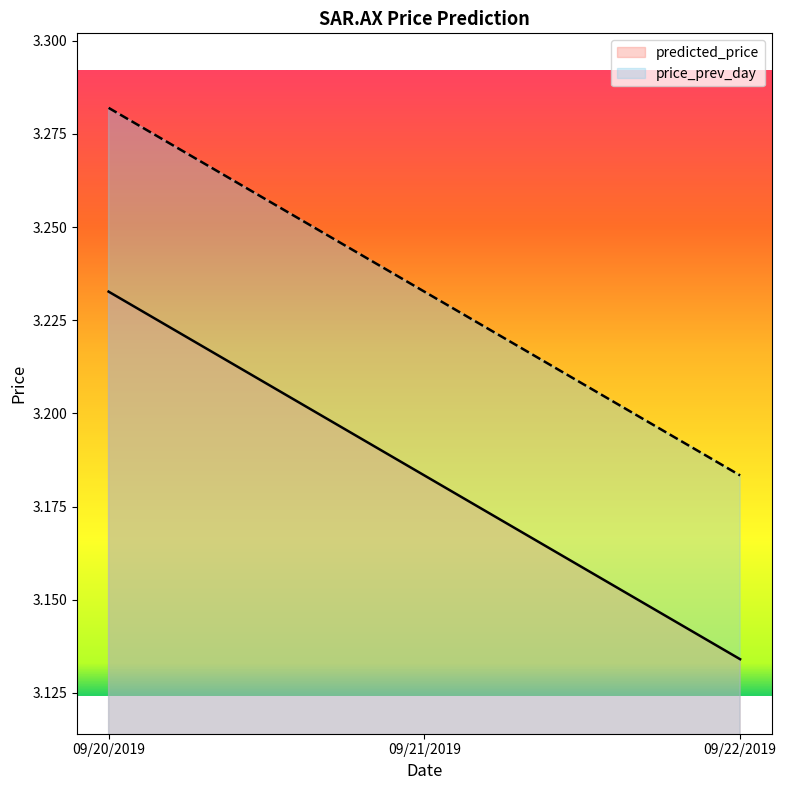

What position from the left is 09/21/2019?

2